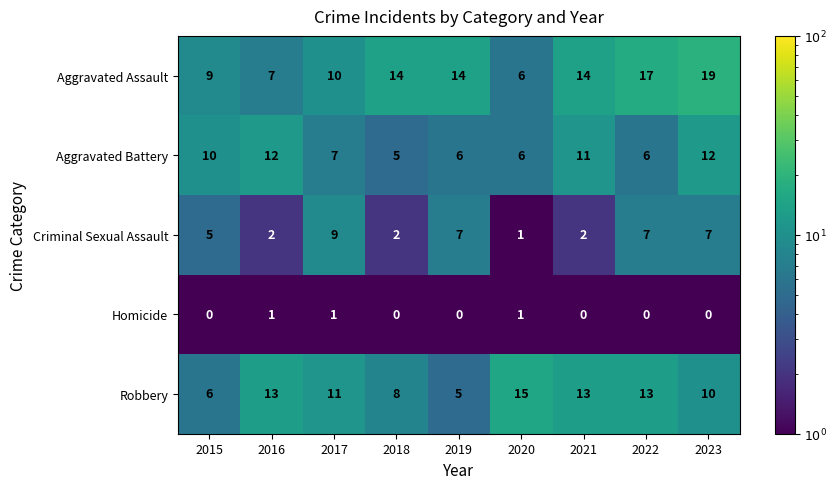

The Criminal Sexual Assault series shows 2 at 2018. True or false?

True